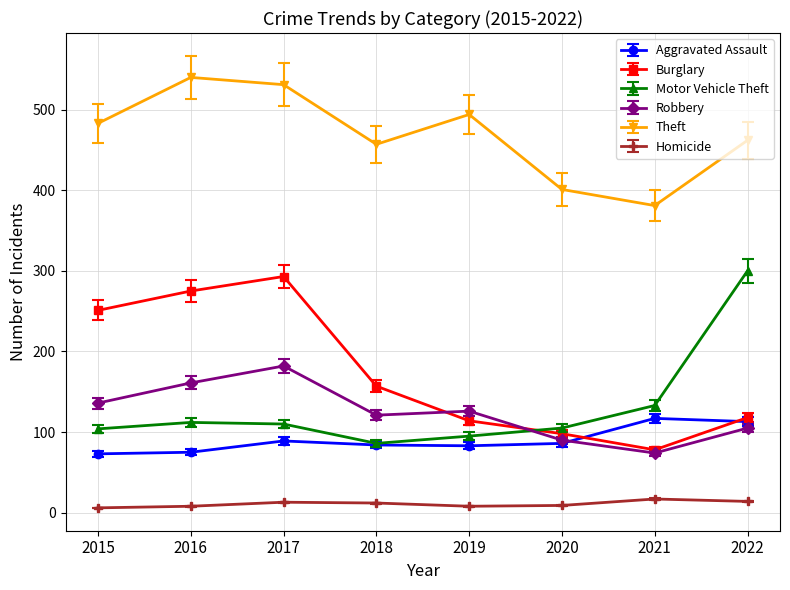

In Theft, how many points are higher than both neighbors (excluding endpoints)?

2